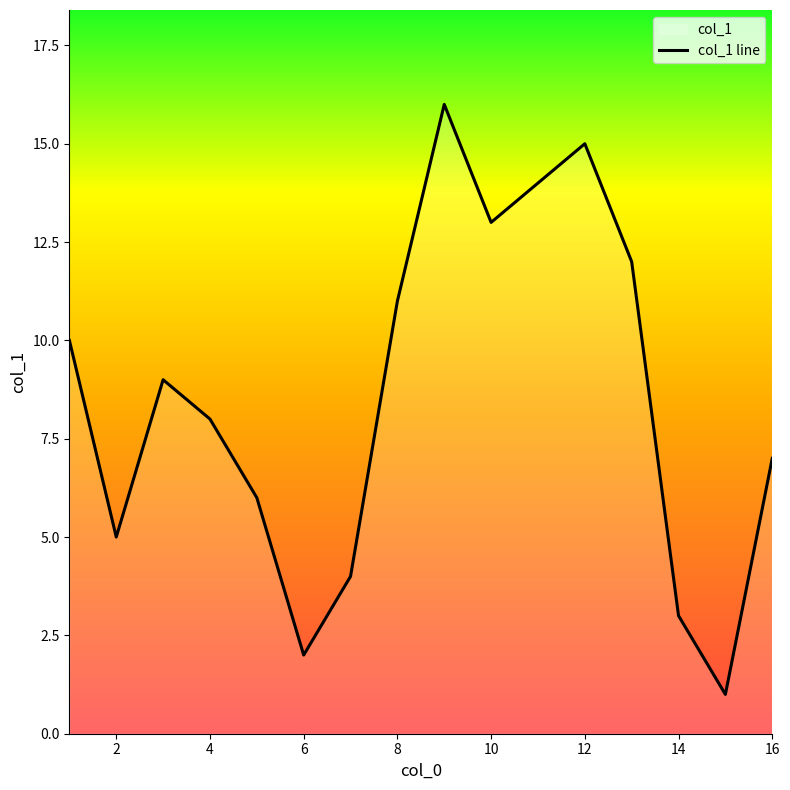

The value at 6 is 1. True or false?

False